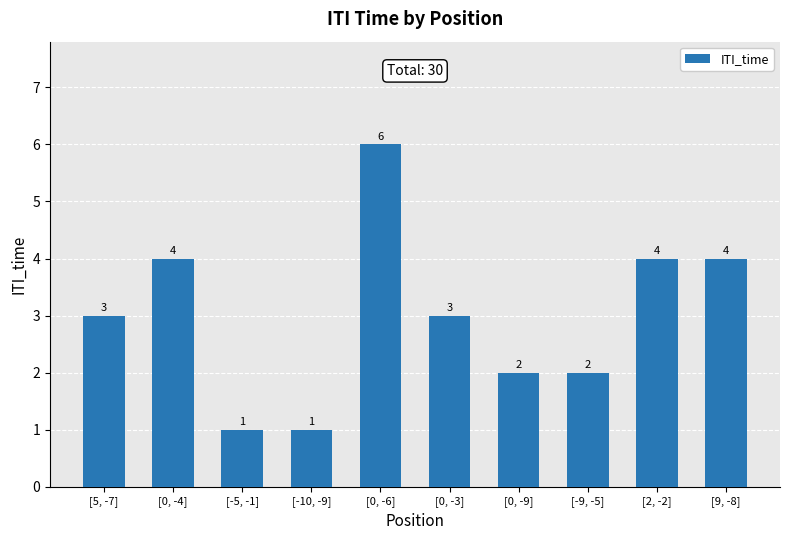

How many values are between 2 and 4?

7